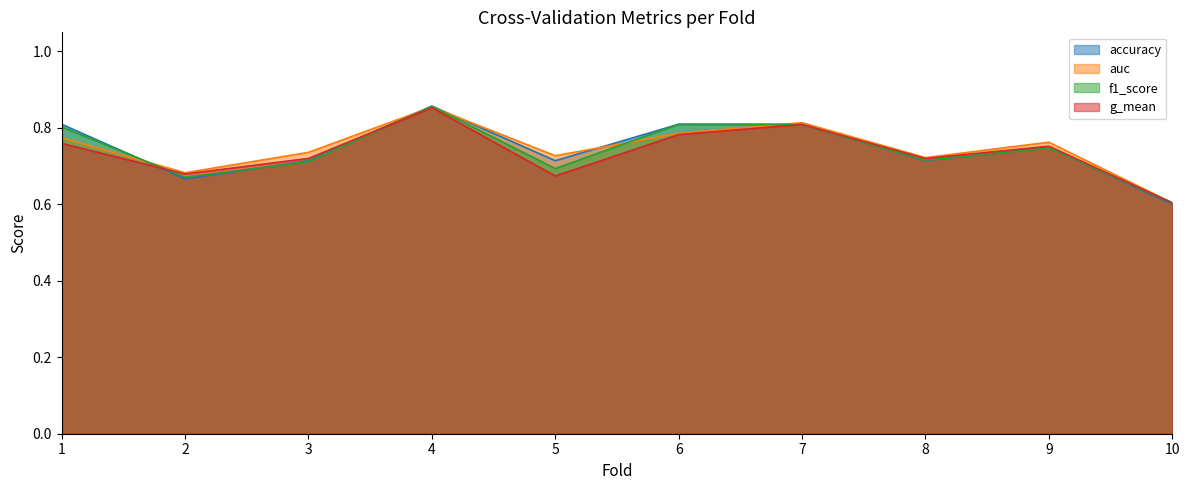

What is the sum of the accuracy values at 10 and 1?

1.4